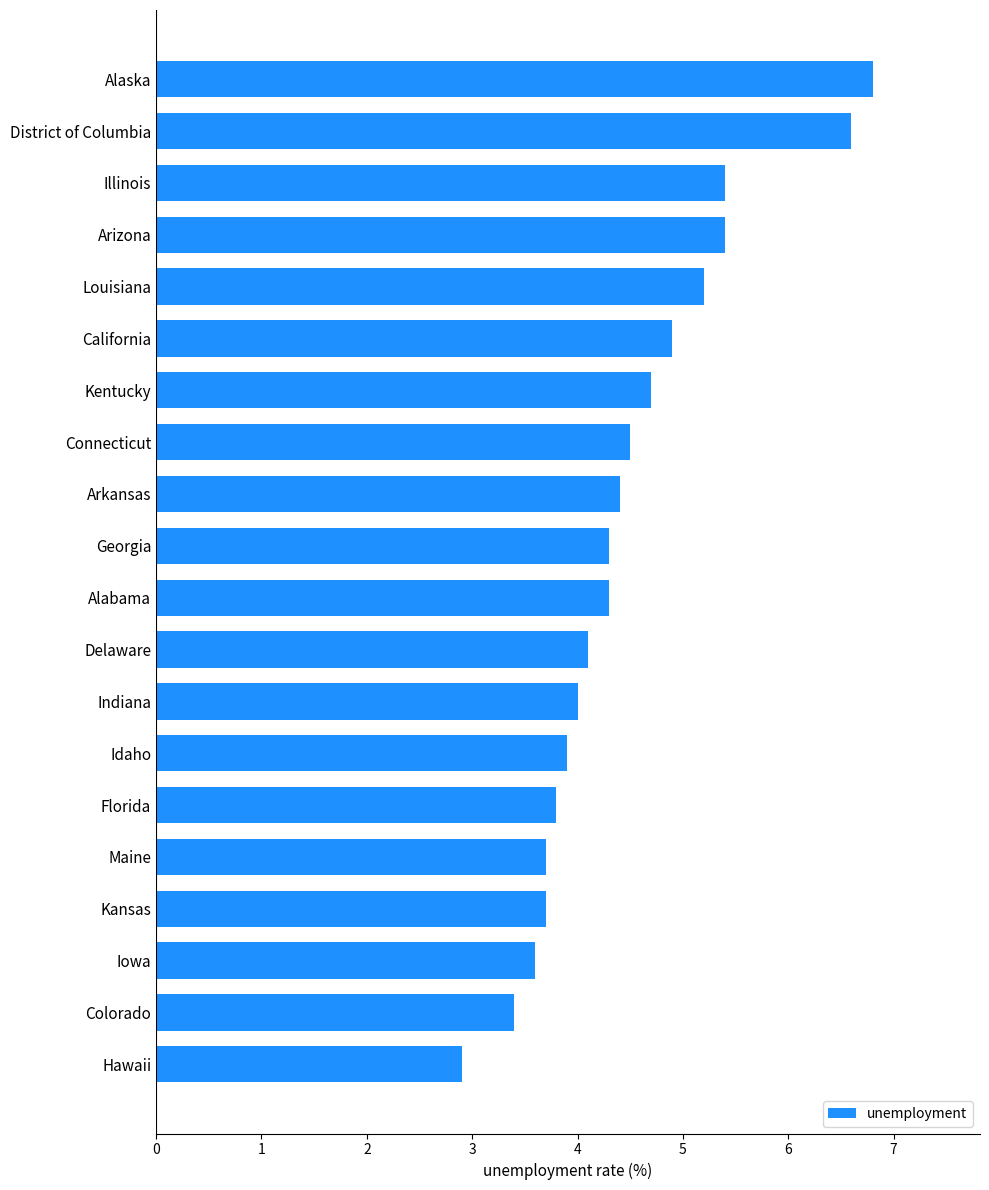

The value at Colorado is 3.4. True or false?

True